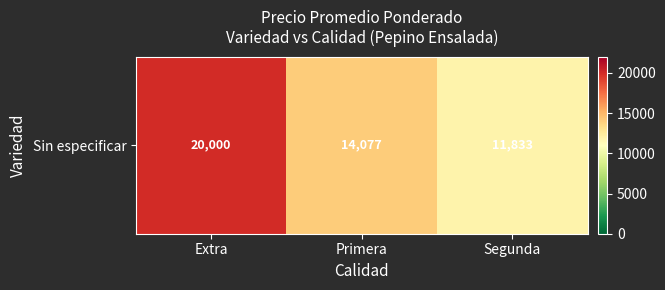

What is the change in value from Extra to Primera?

-5922.2